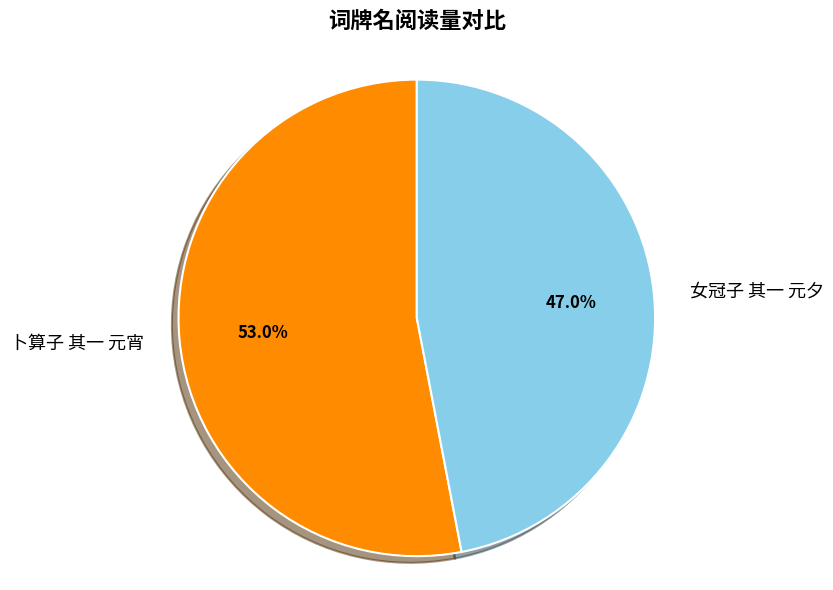

Which has a higher value, 卜算子 其一 元宵 or 女冠子 其一 元夕?

卜算子 其一 元宵